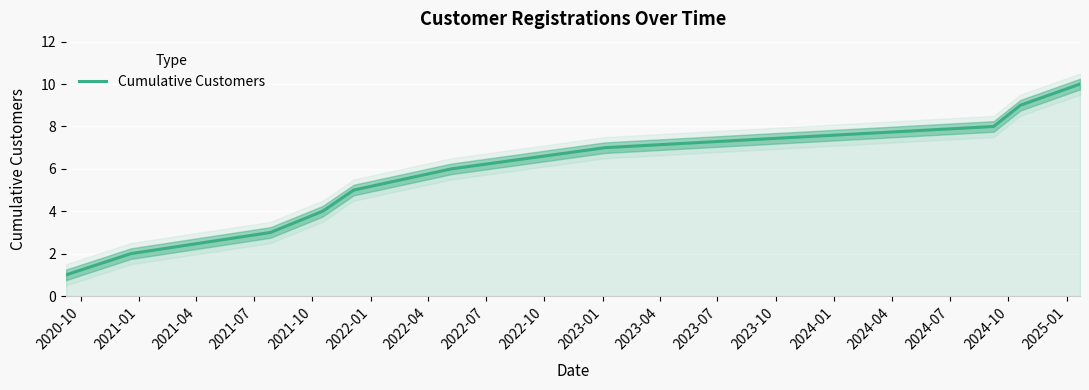

Reading left to right, transcribe all the data shown in this chart.

1	2	3	4	5	6	7	8	9	10